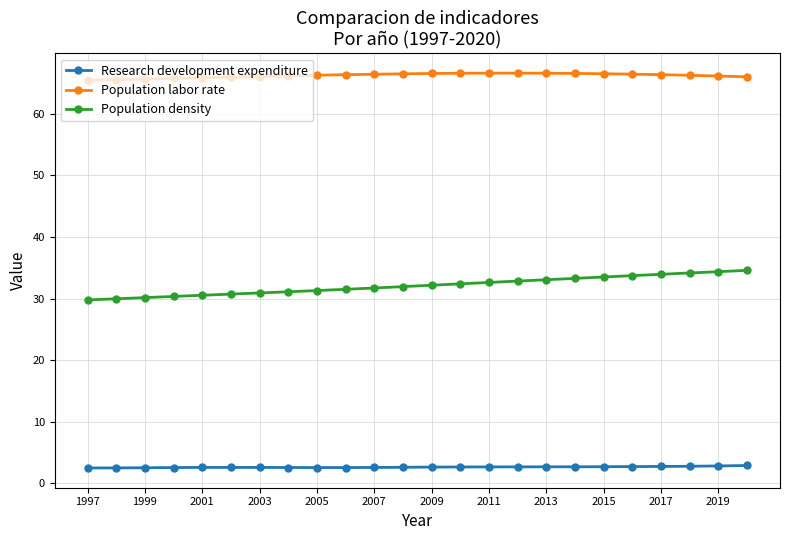

Count the number of data series in this chart.

3